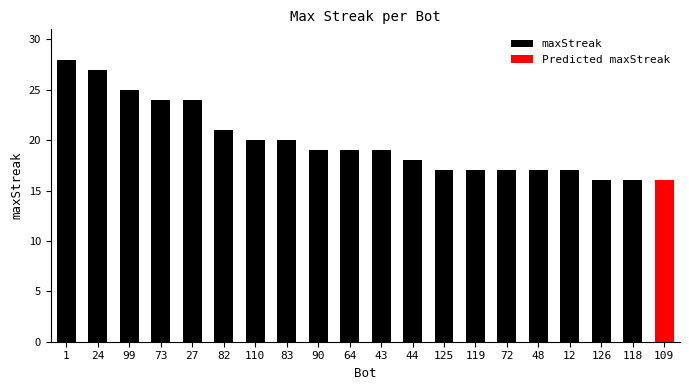

Rank the categories by value from lowest to highest.

126, 118, 109, 125, 119, 72, 48, 12, 44, 90, 64, 43, 110, 83, 82, 73, 27, 99, 24, 1